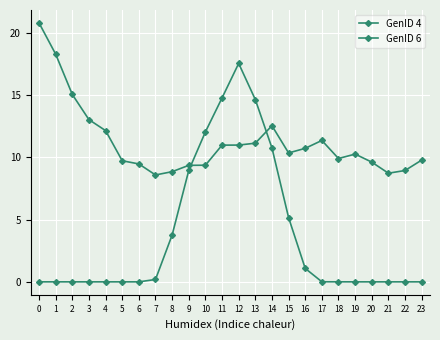

The value of GenID 6 at 20 is 9.6. True or false?

True